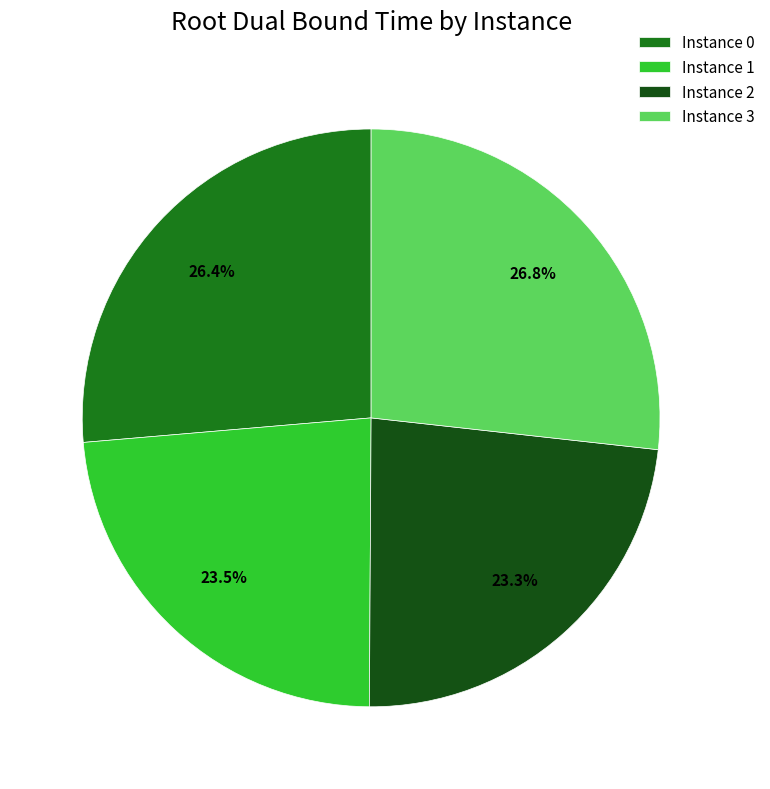

Between Instance 3 and Instance 1, which is larger?

Instance 3